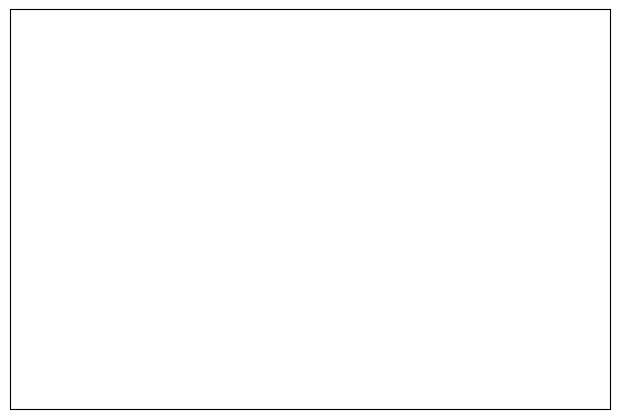

Count the number of slices in the pie.

3